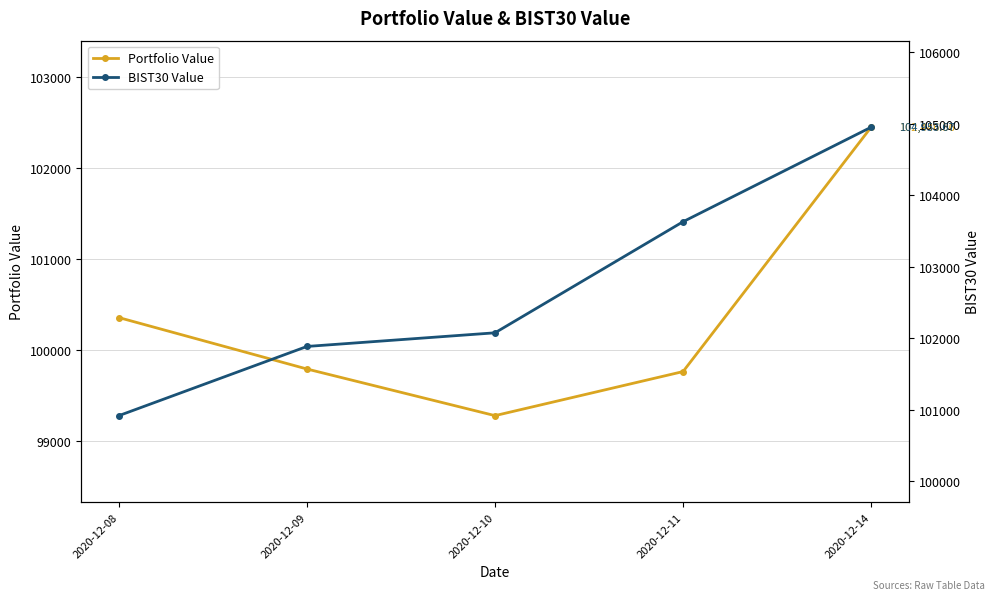

What is the difference between the Portfolio Value values at 2020-12-14 and 2020-12-11?

2685.0